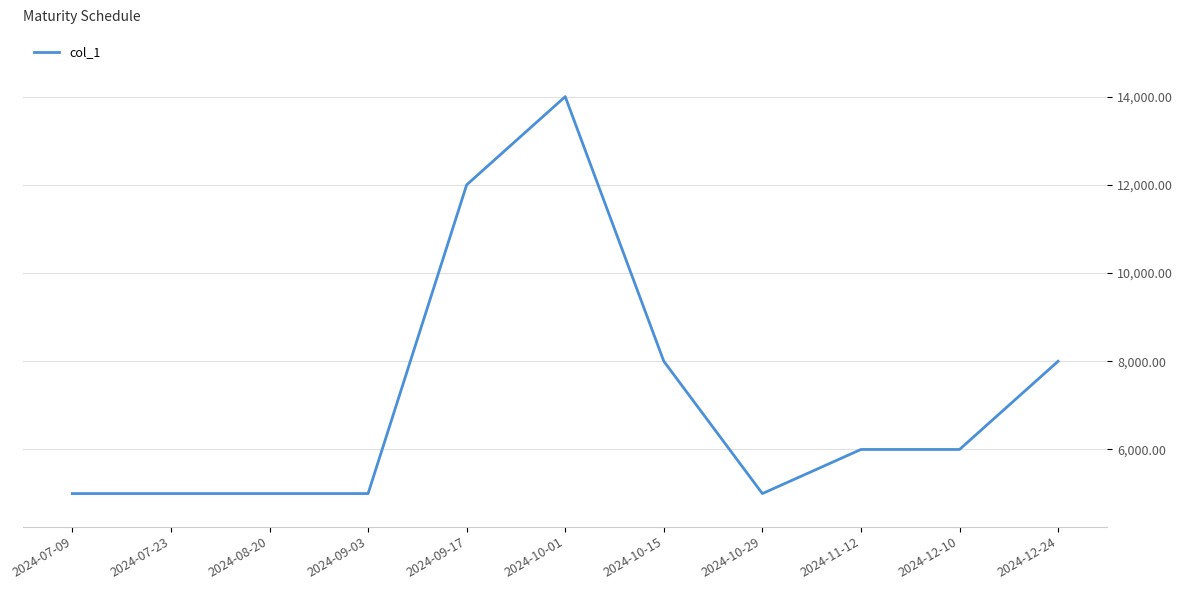

How many distinct data groups are displayed?

1